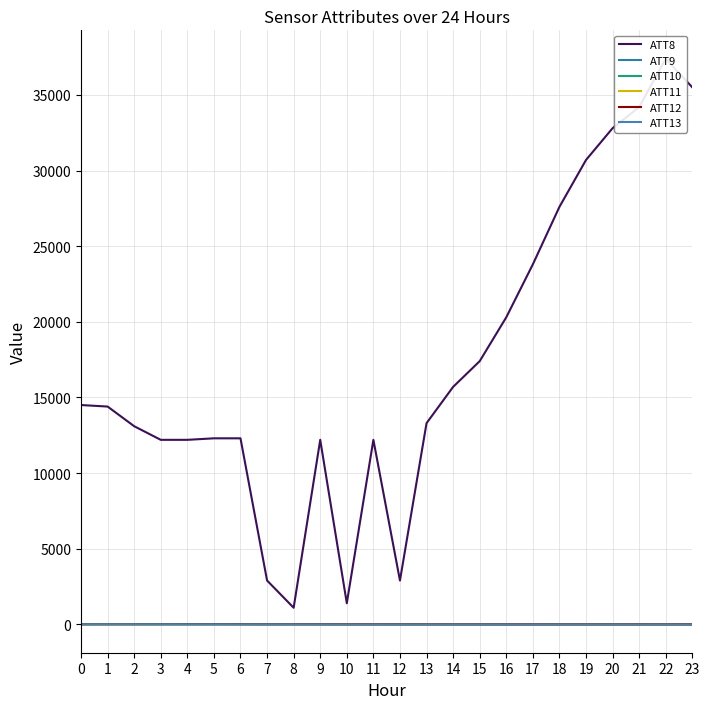

What is the value of the ATT13 point at the 23rd from the left?

-0.3